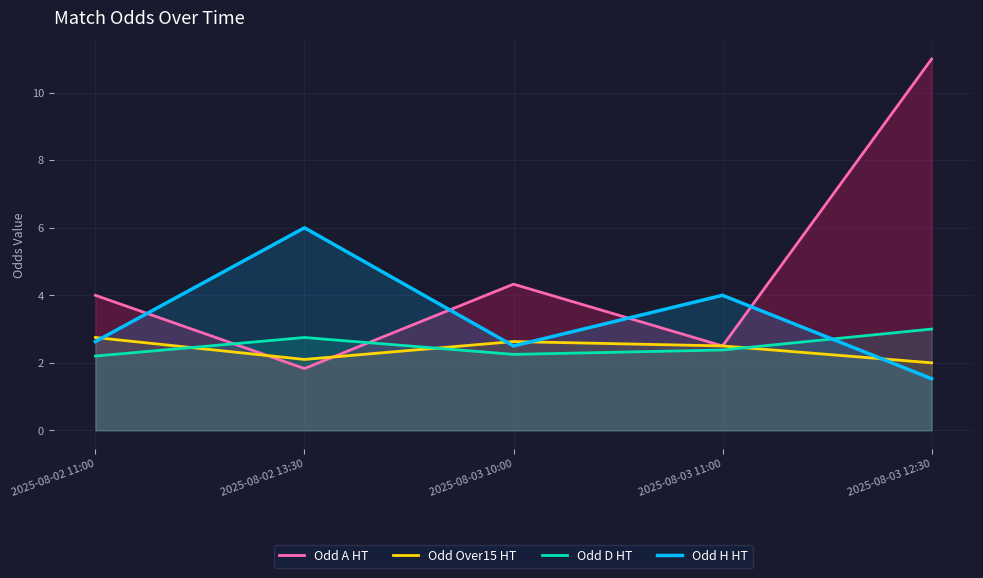

What is the minimum value for Odd Over15 HT?

2.0